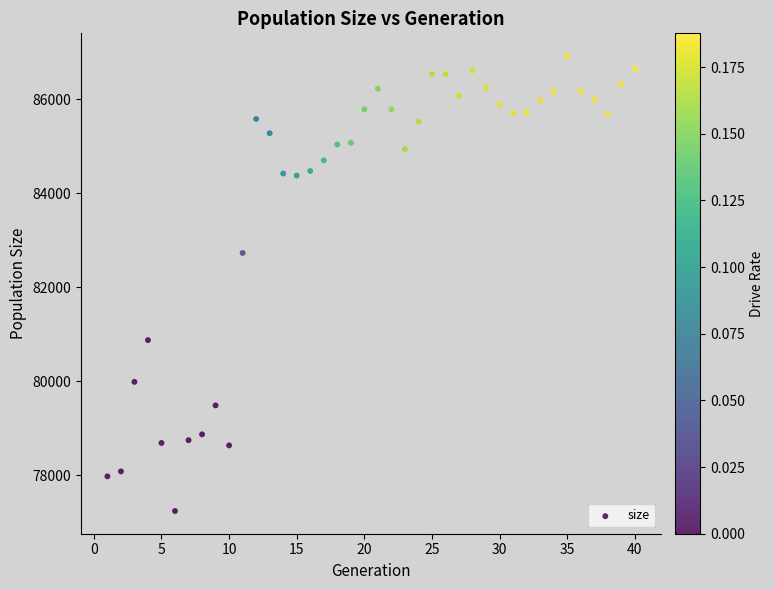

What is the range of Y values (max minus min)?

9681